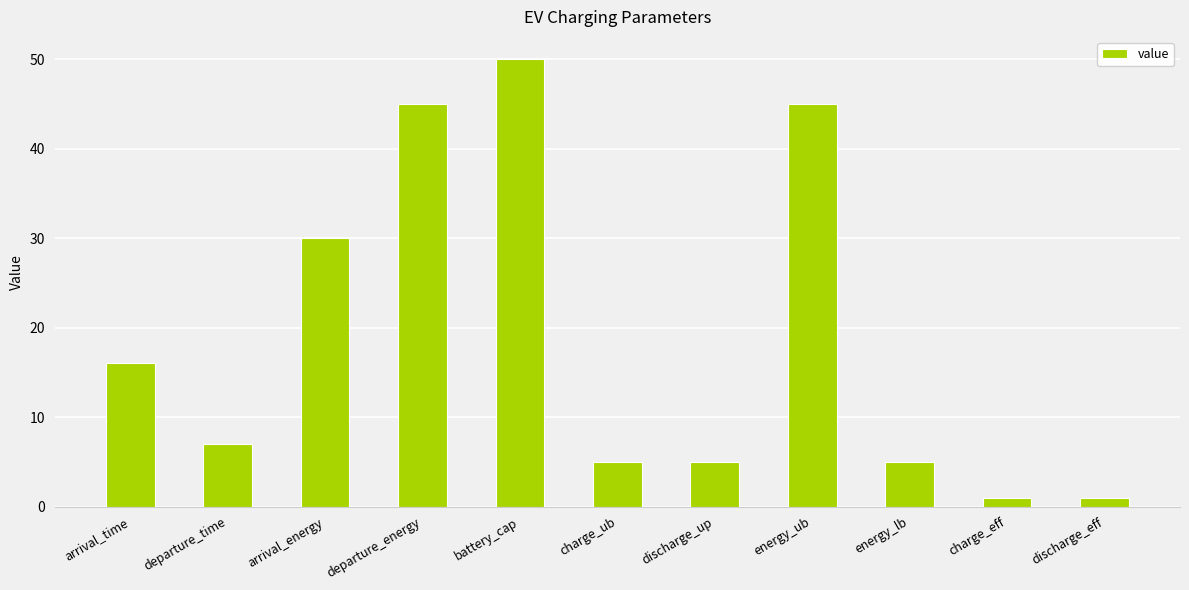

What is the greatest value displayed?

50.0